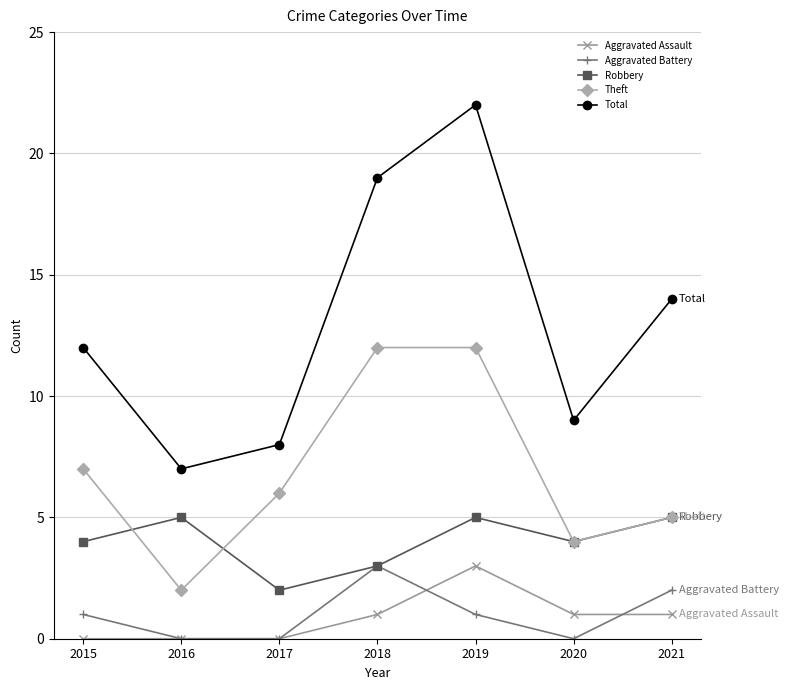

Is it true that Aggravated Battery equals 0 at 2017?

True